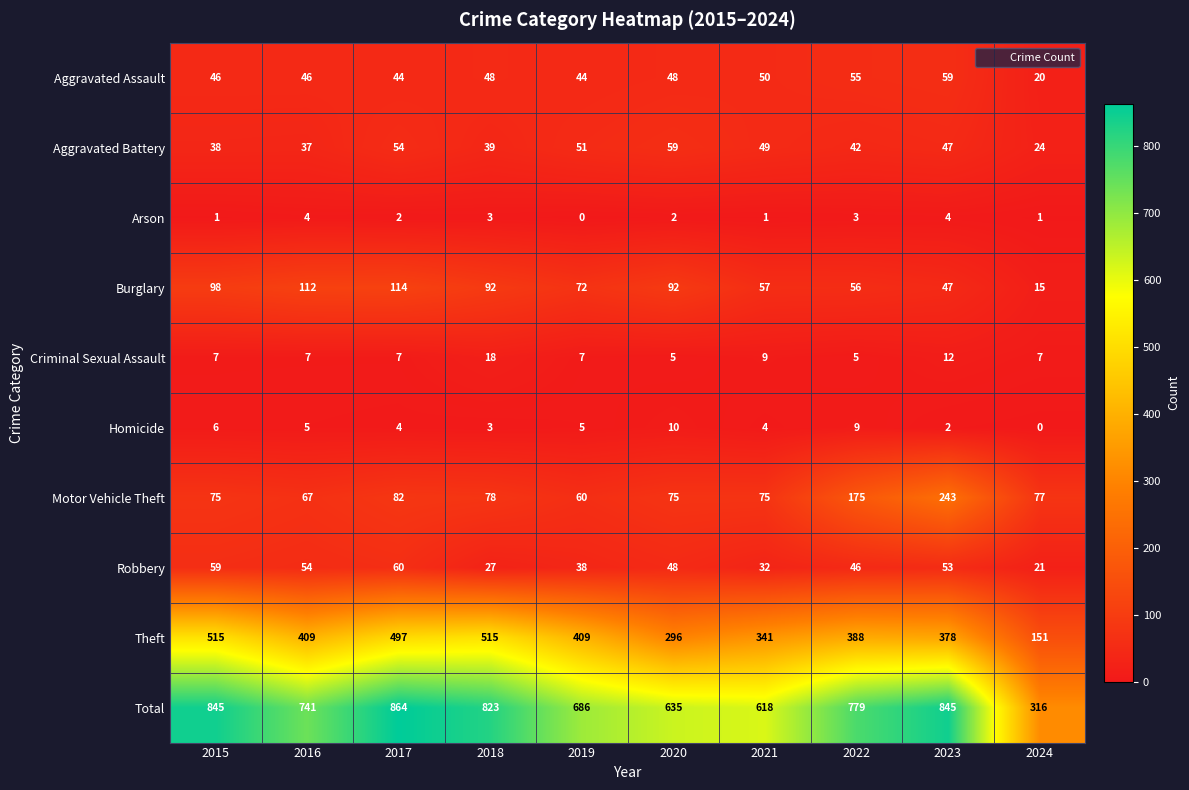

At 2021, list the series in order from smallest to largest.

Arson, Homicide, Criminal Sexual Assault, Robbery, Aggravated Battery, Aggravated Assault, Burglary, Motor Vehicle Theft, Theft, Total